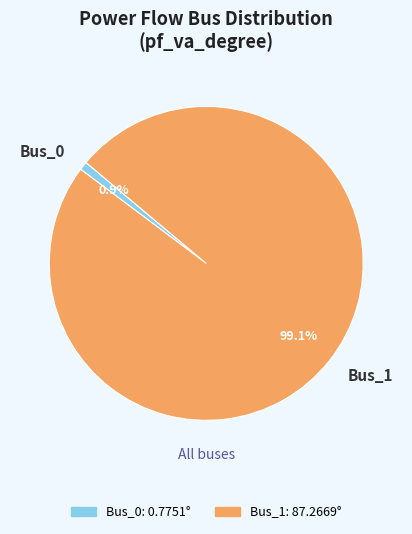

To the nearest percent, what is the average slice percentage?

50%